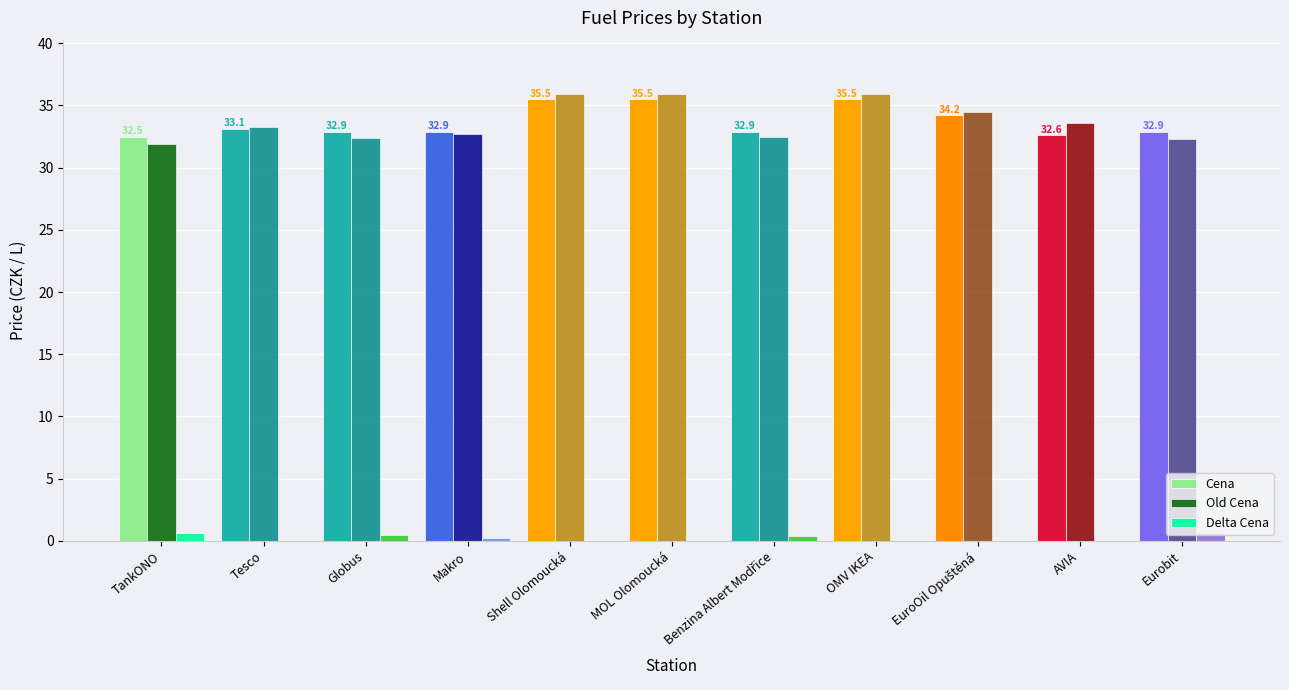

What is the sum of all Old Cena values?

370.9